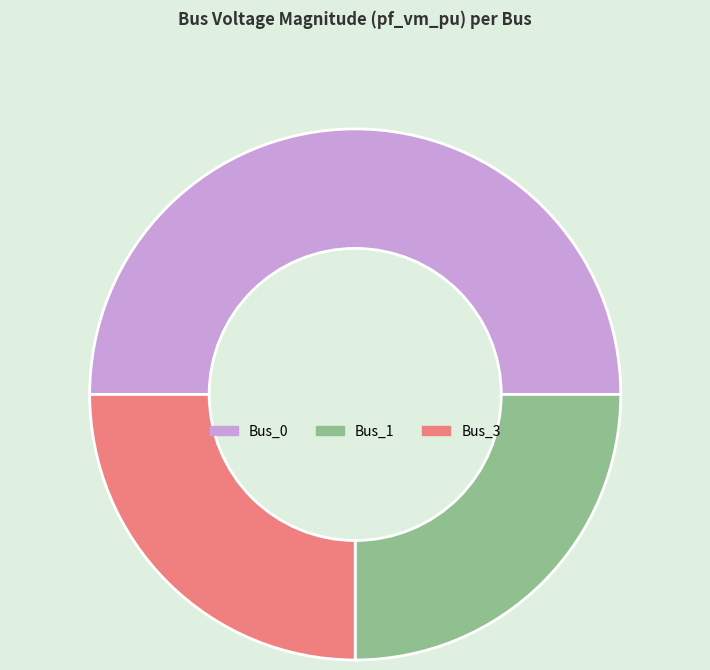

Combined, do Bus_3 and Bus_0 account for over 50%?

Yes